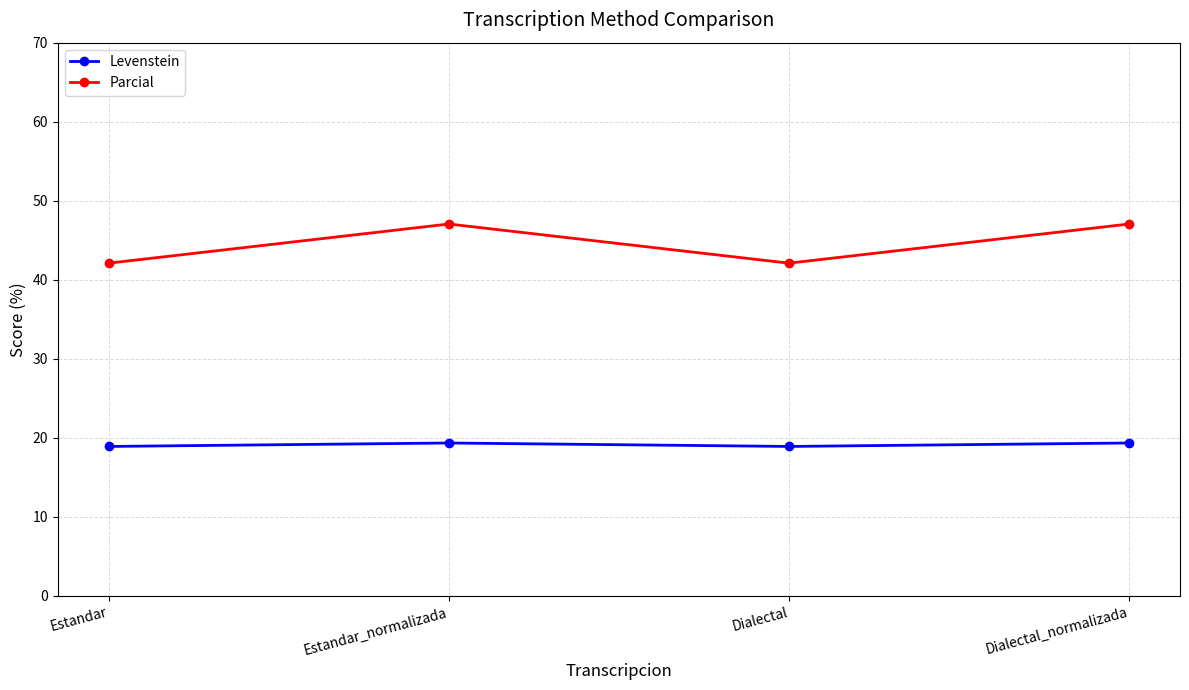

What is the difference between the maximum and minimum values in the Parcial series?

5.0